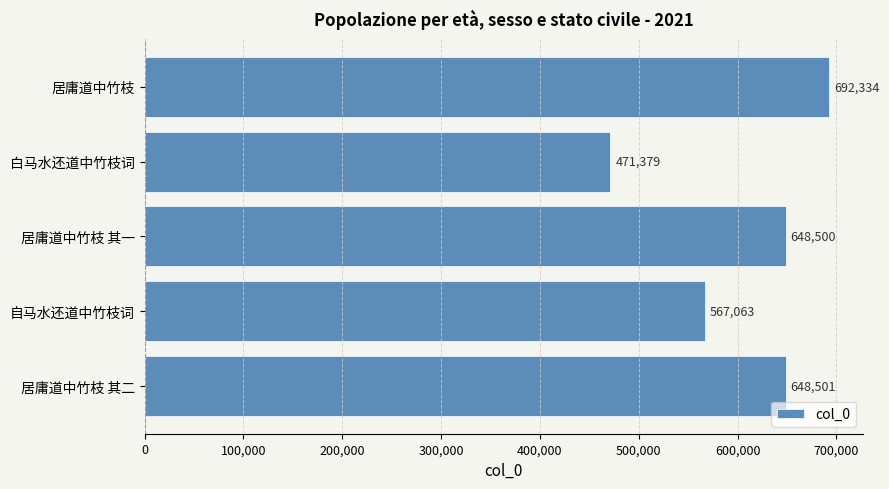

What is the ratio of the value at 自马水还道中竹枝词 to the value at 居庸道中竹枝?

0.8